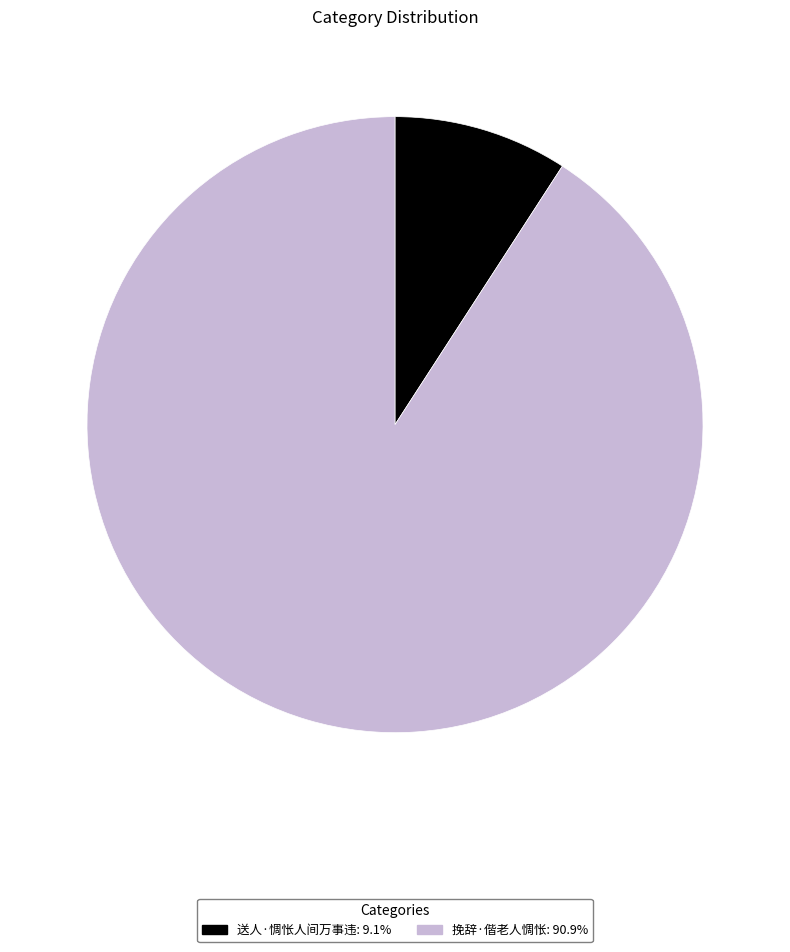

Count the number of slices in the pie.

2